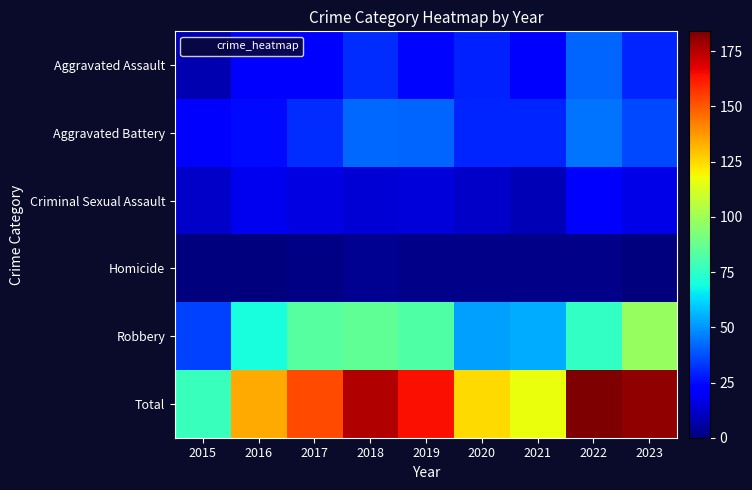

Between 2021 and 2022, which series saw the biggest shift?

Total